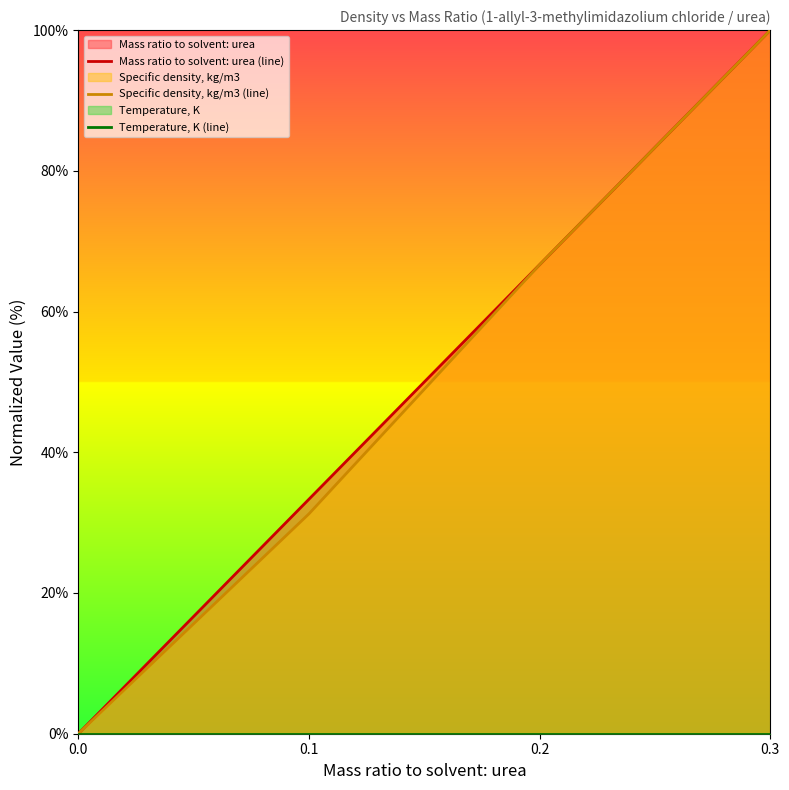

What is the difference between the Mass ratio to solvent: urea (line) values at 0.2 and 0.3?

33.3